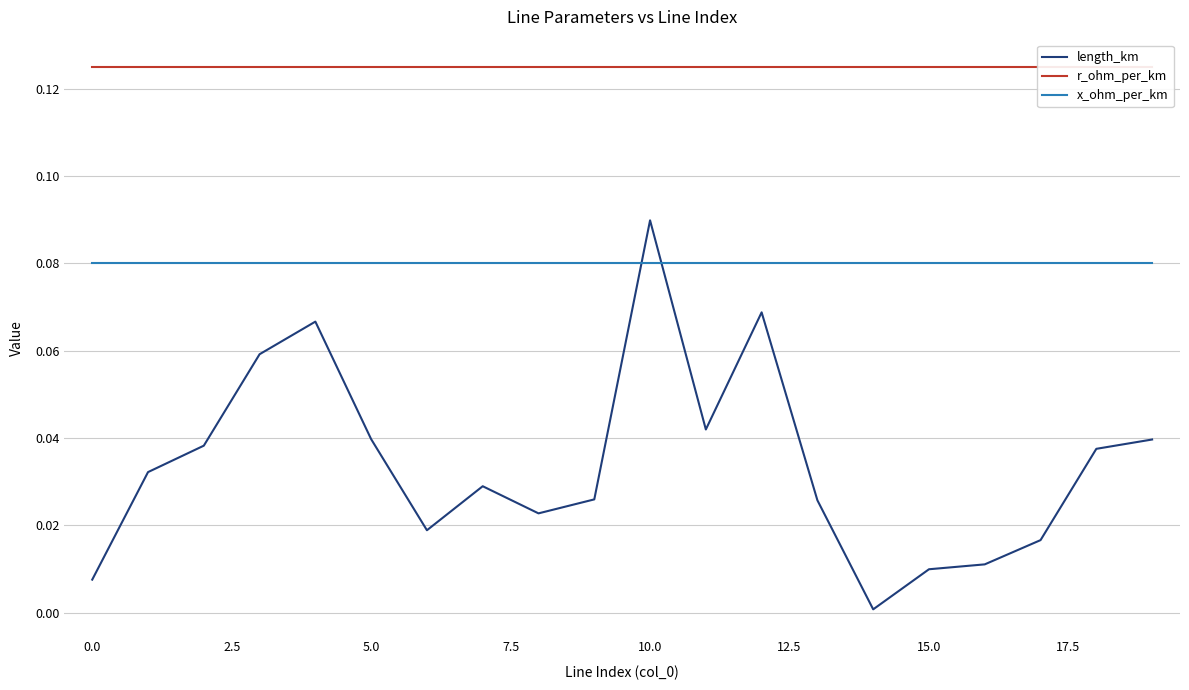

Does the chart display data point markers on the line(s)?

No